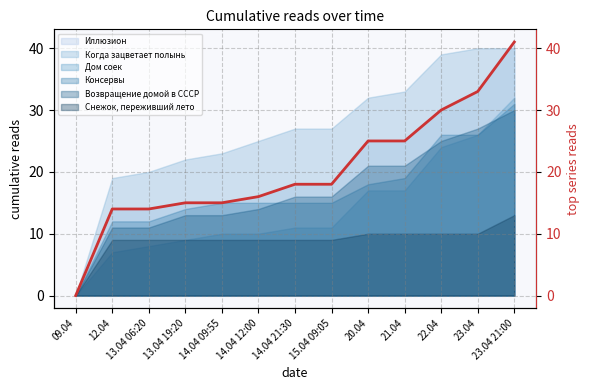

Reading left to right, extract all data points from this chart.

0	14	14	15	15	16	18	18	25	25	30	33	41